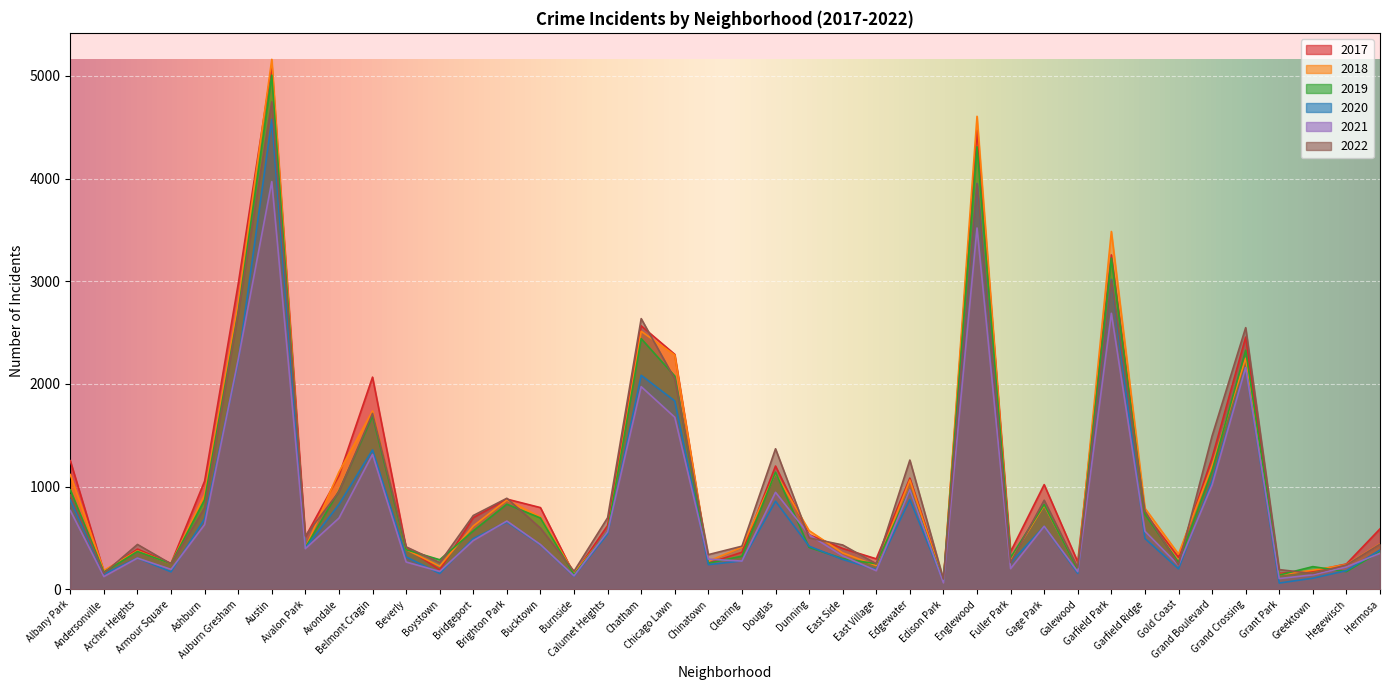

What is the difference between the 2021 values at Brighton Park and Gage Park?

51